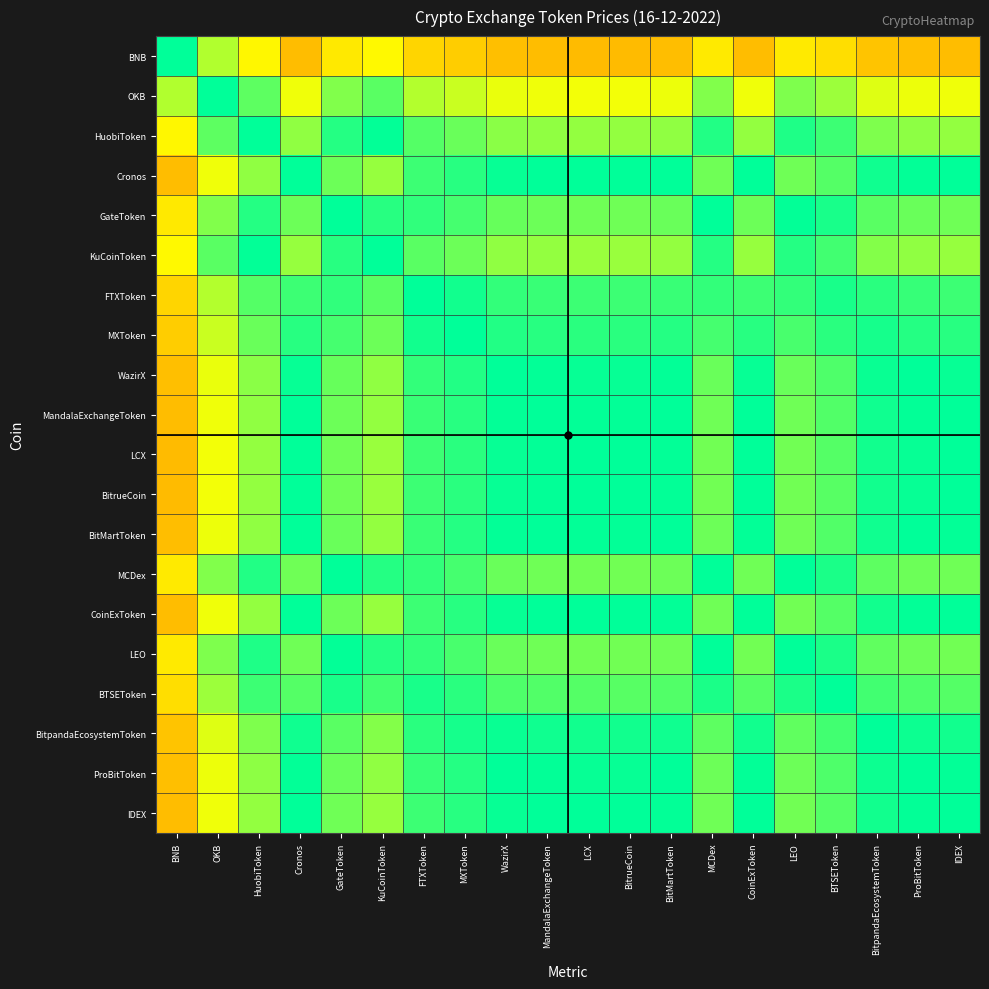

Which category has the lowest value across all series?

BitrueCoin